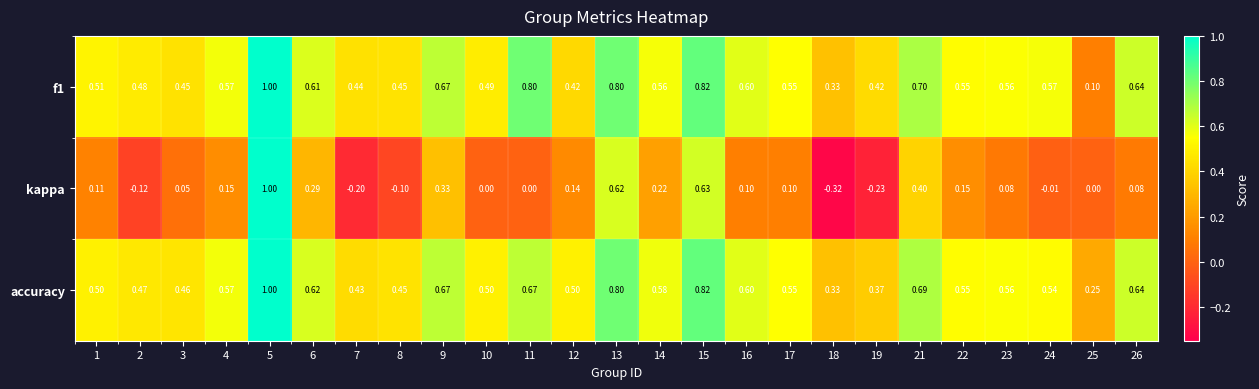

Which series changed the most between 13 and 26?

kappa